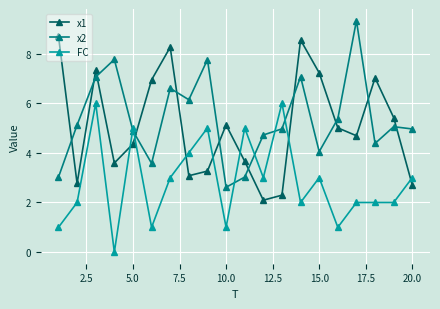

How many intersections are there between FC and x2?

6